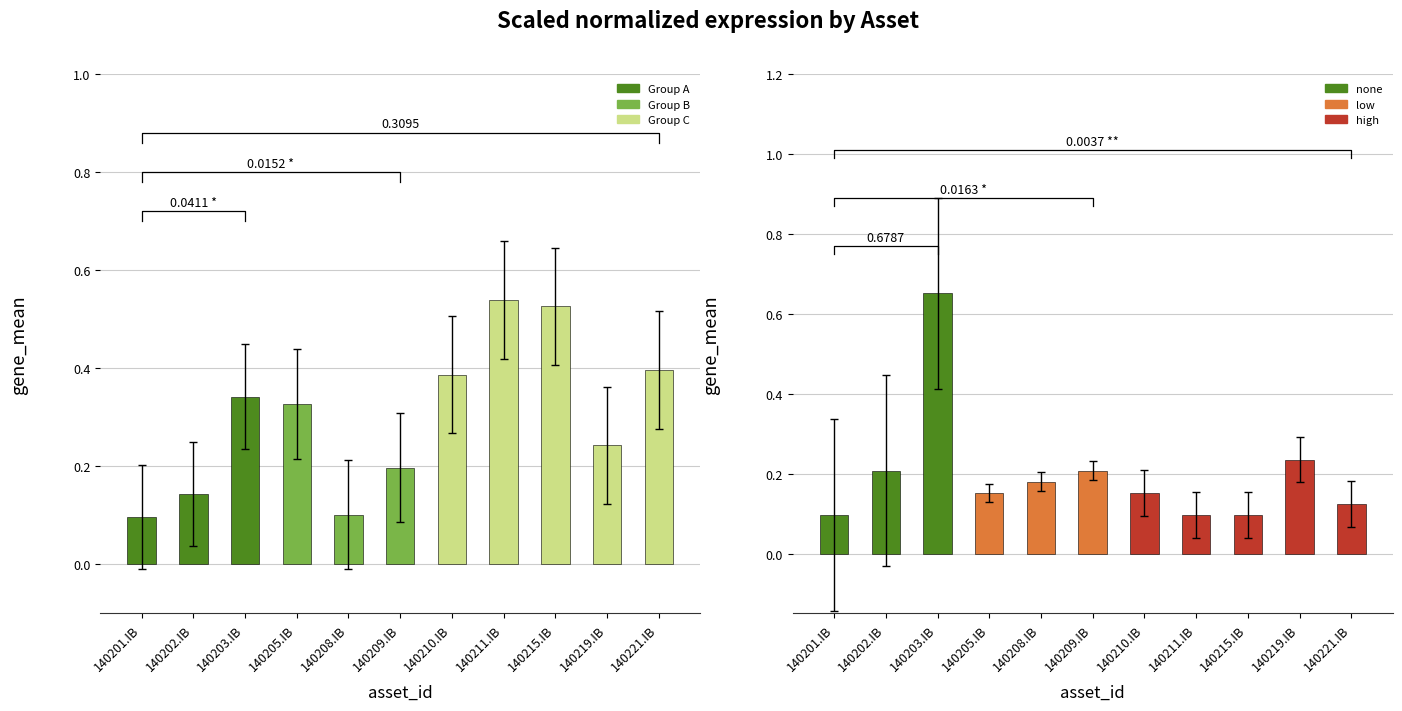

Rank the categories by value from lowest to highest.

140201.IB, 140208.IB, 140202.IB, 140209.IB, 140219.IB, 140205.IB, 140203.IB, 140210.IB, 140221.IB, 140215.IB, 140211.IB